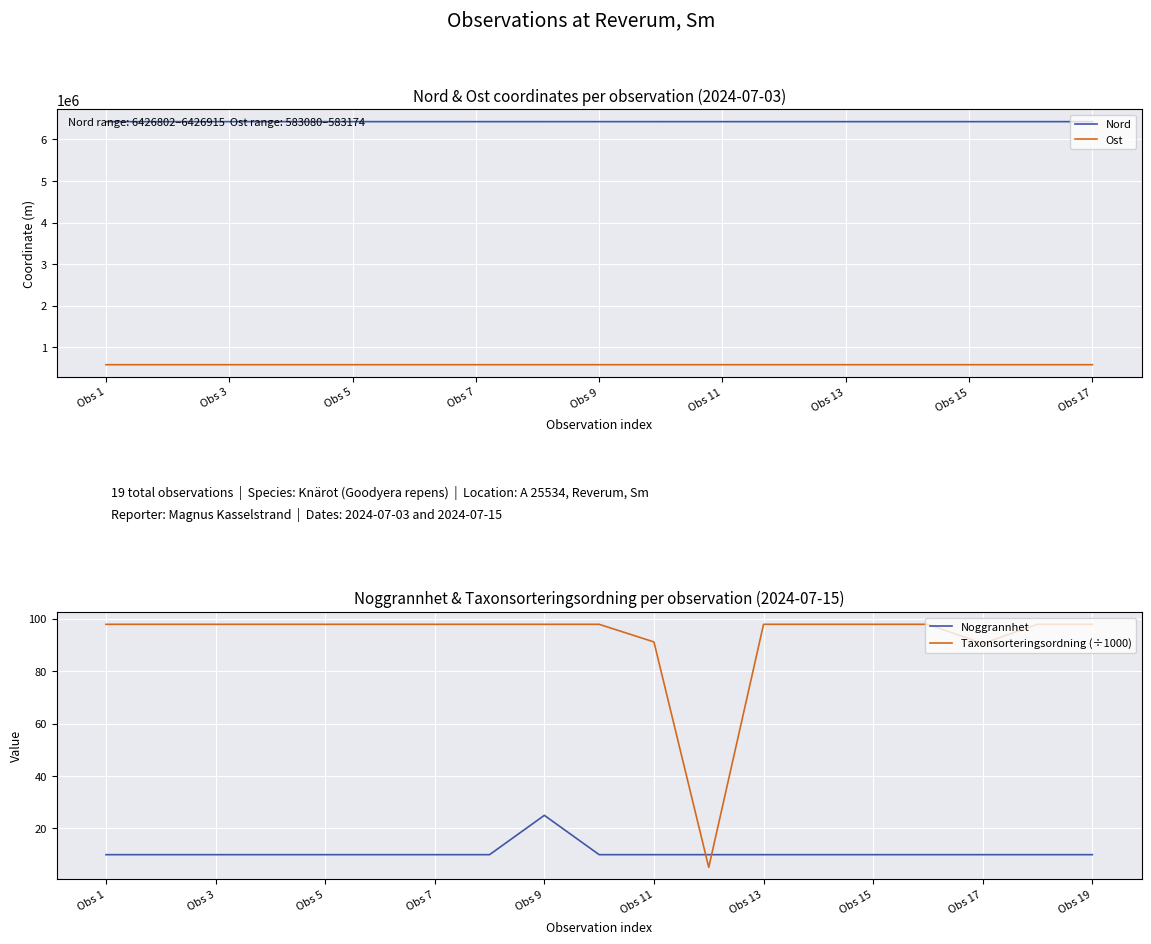

What value does the Nord series have at 2024-07-03, to the nearest 10?

6426820